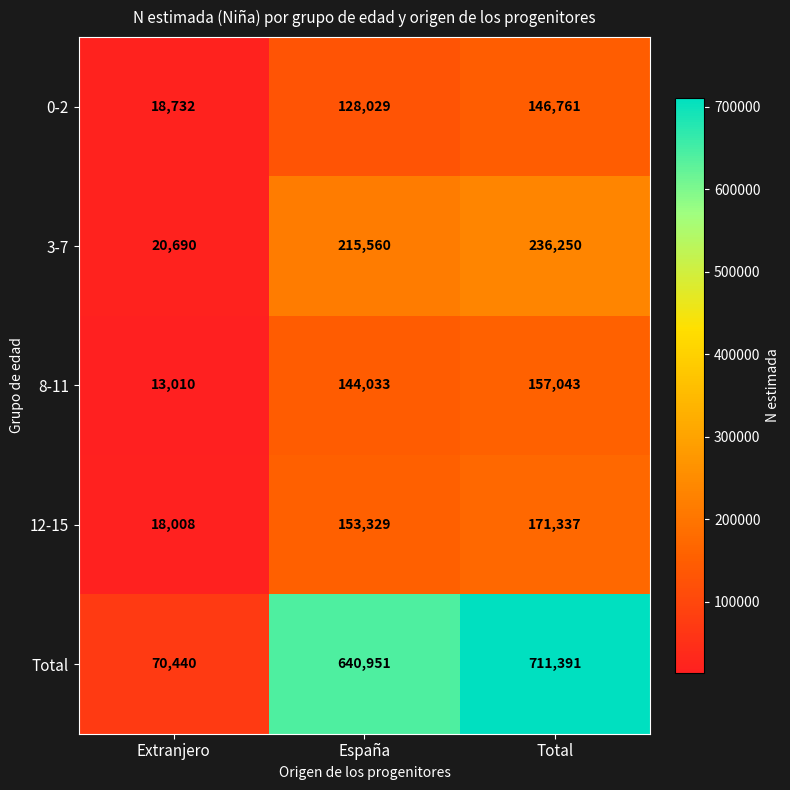

The 3-7 series shows 53700 at Total. True or false?

False